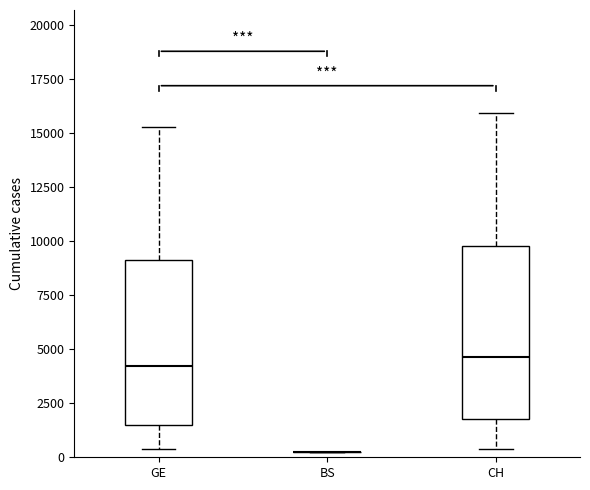

Where is the lower edge of the box for CH on the y-axis? The values are not printed on the chart, so give them approximately, as read against the axis.

2000